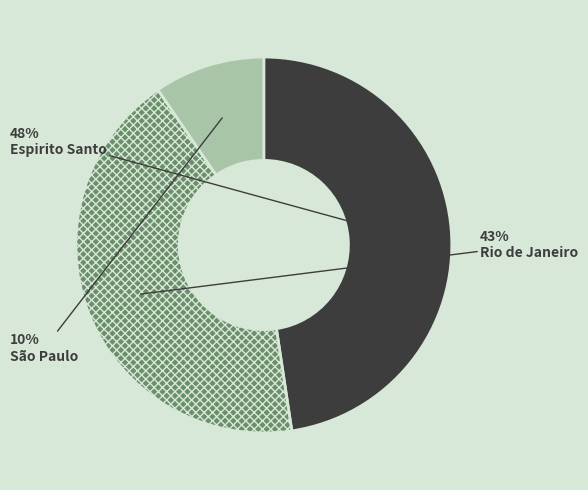

Is the sum of São Paulo and Espirito Santo greater than half?

Yes